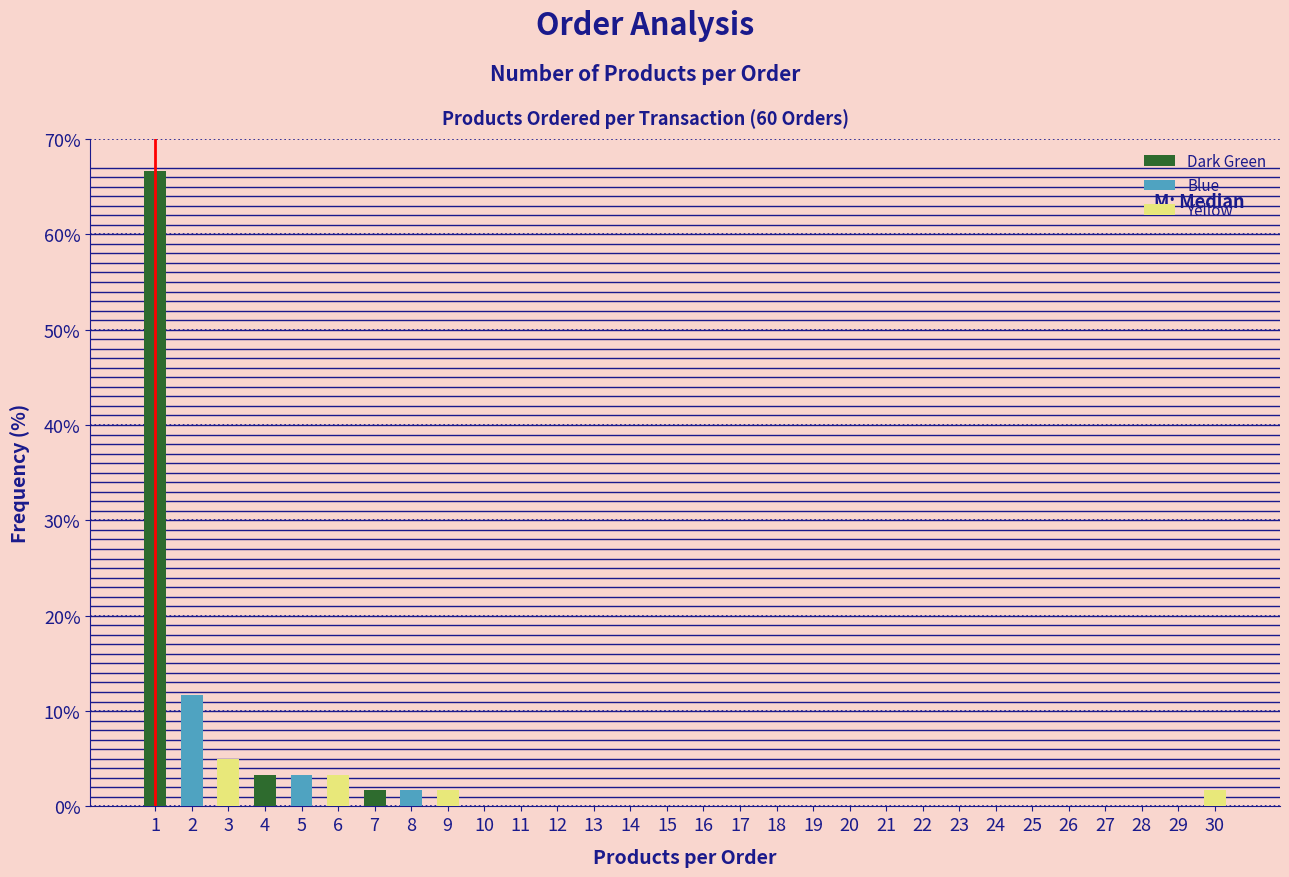

How tall is the bar that spans 2.5 to 3.5 on the x-axis? The values are not printed on the chart, so give them approximately, as read against the axis.

5